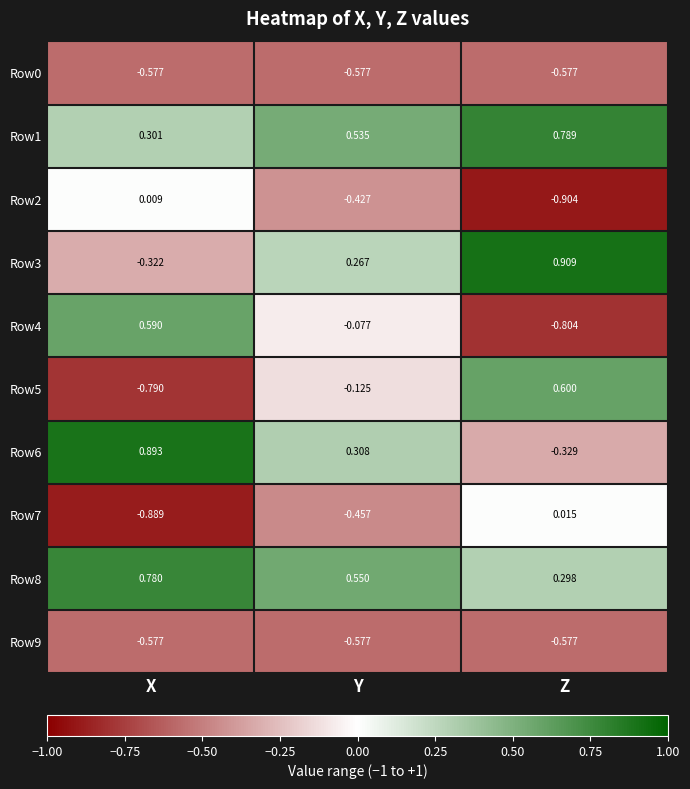

Where is Row4 nearest to the value 0?

Y